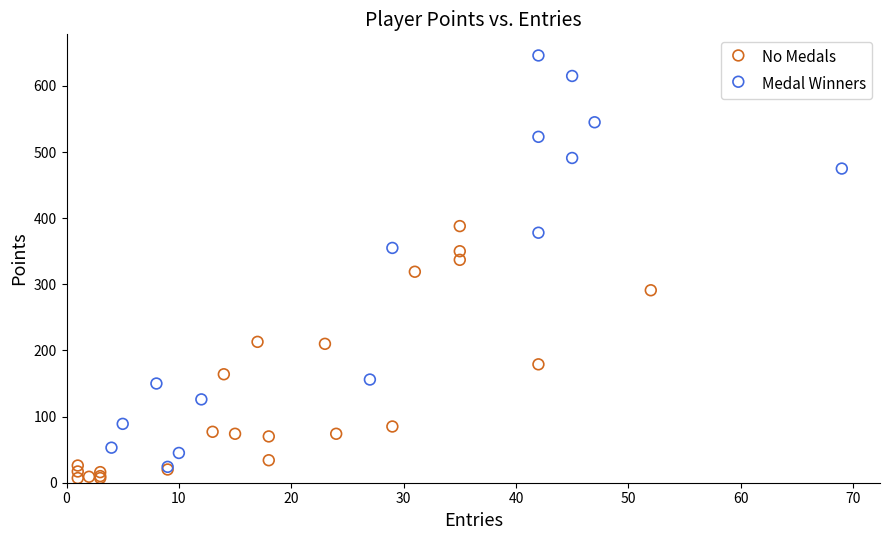

Which series reaches the minimum Y coordinate?

No Medals